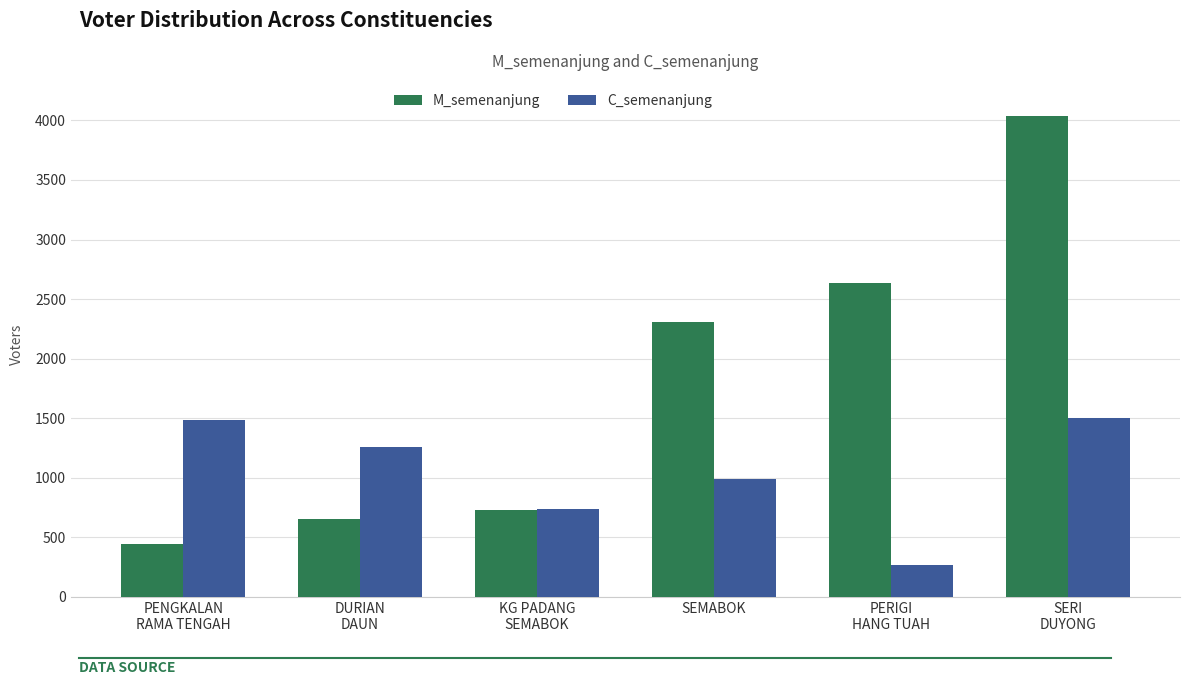

Where is M_semenanjung nearest to the value 2242?

SEMABOK